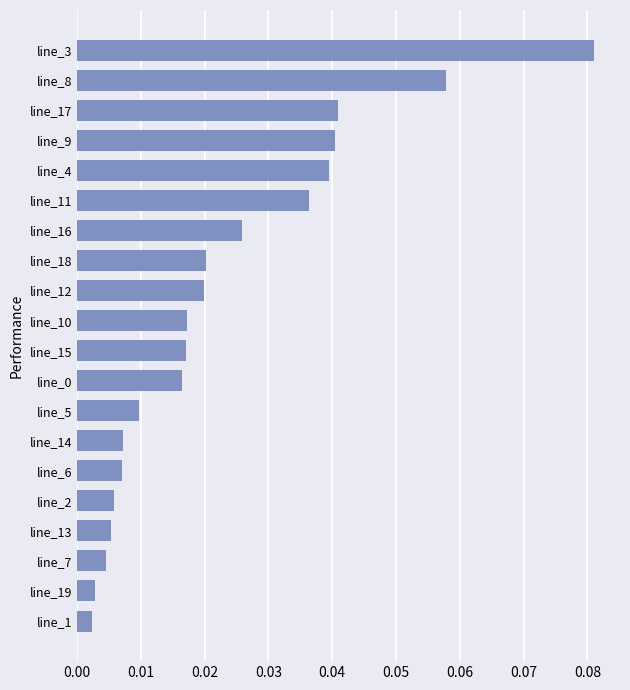

Which label corresponds to the largest value in the chart?

line_3